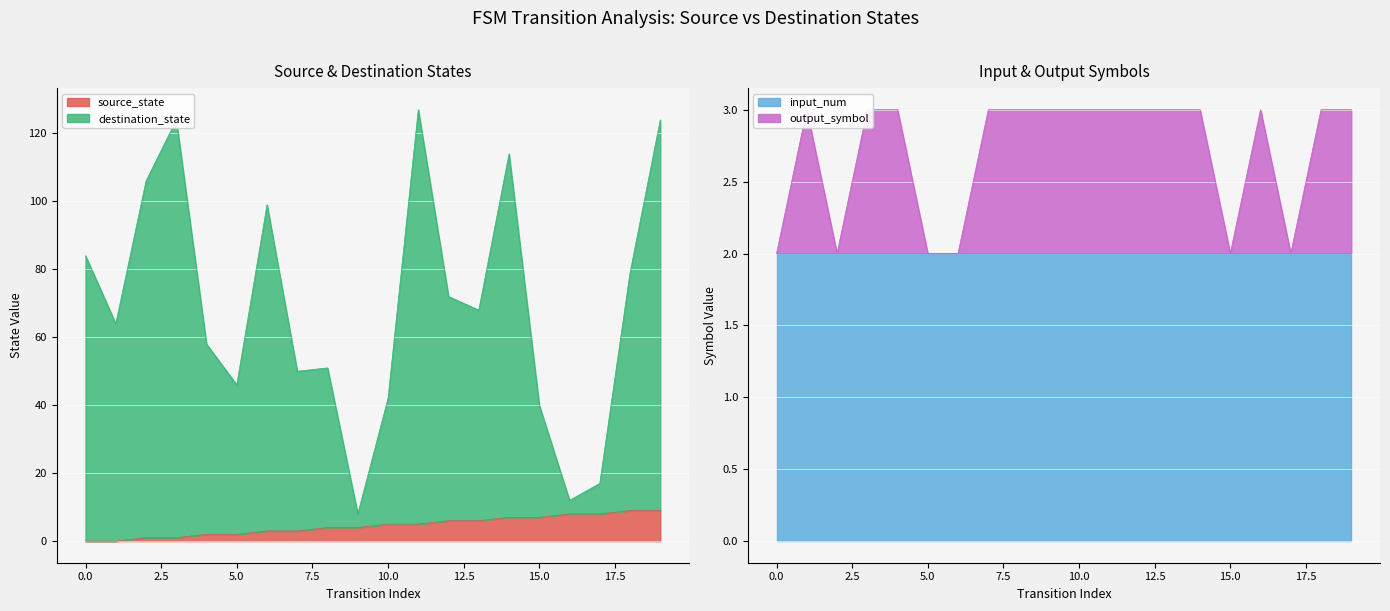

Rank the series at 9 from lowest to highest value.

output_symbol, source_state, destination_state